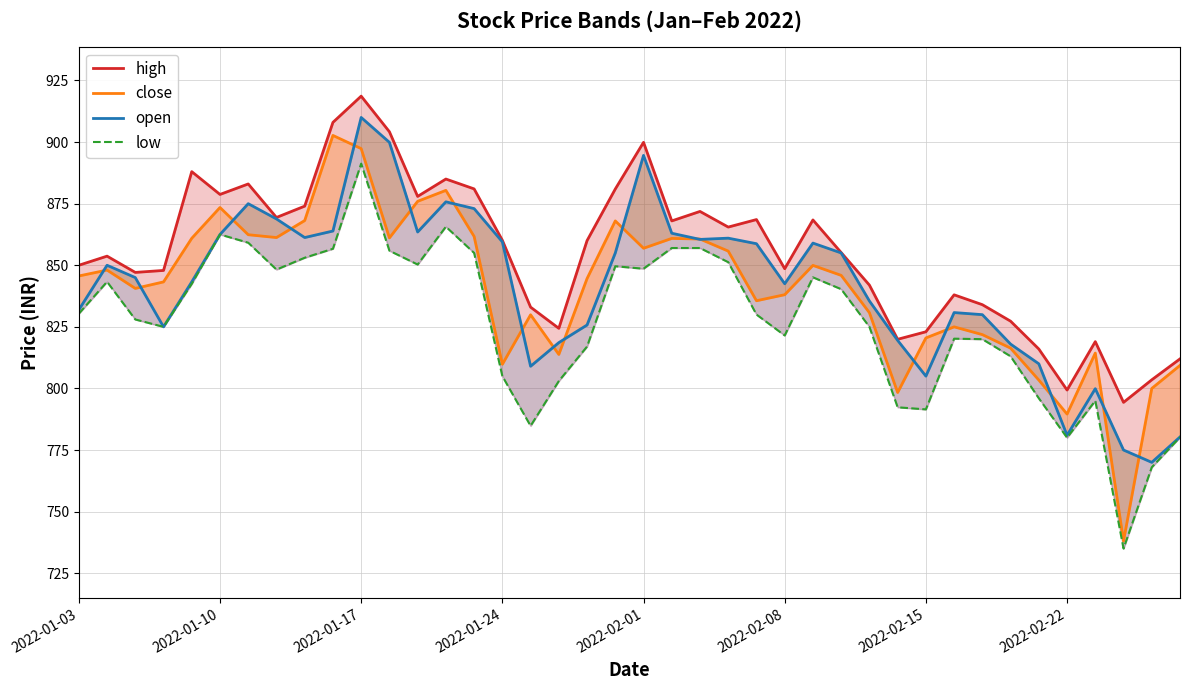

At which category does the chart reach its minimum across all series?

37